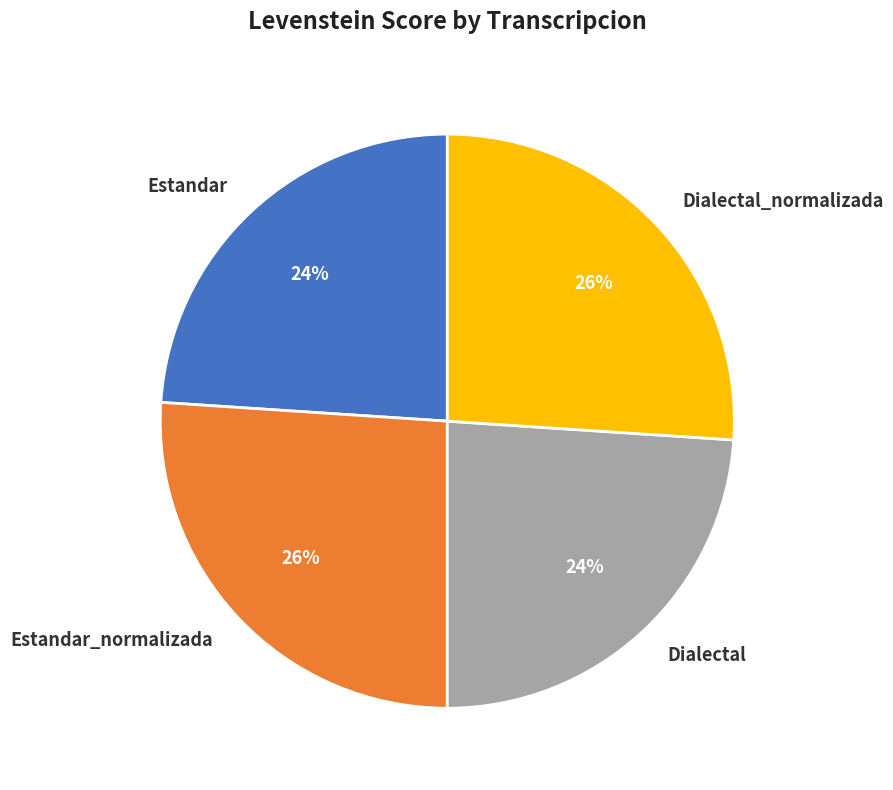

Is there any slice that represents more than half of the pie?

No